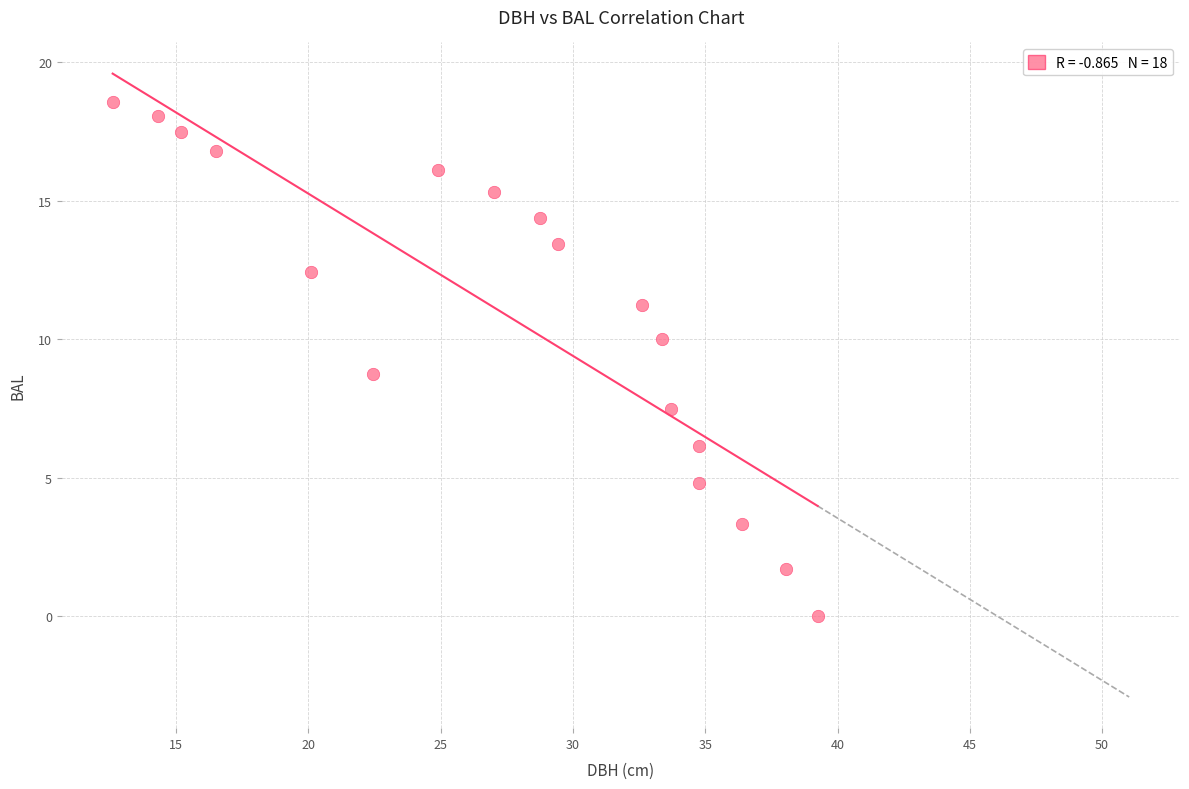

What is the range of Y values (max minus min)?

18.6